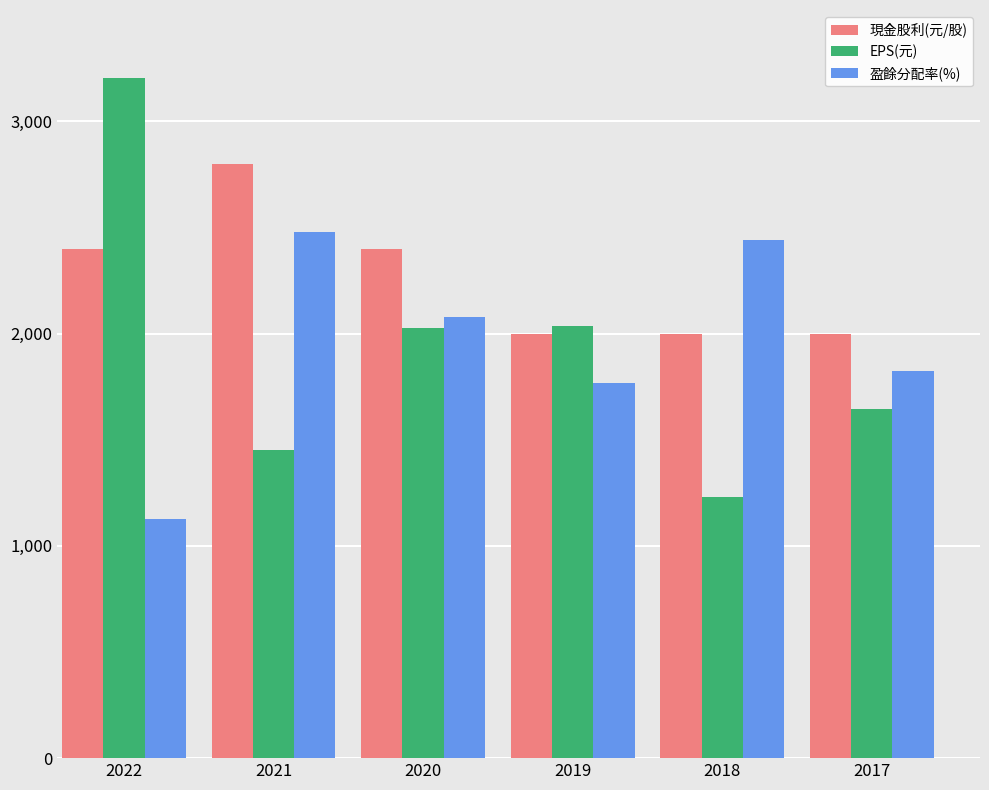

How many data points in 盈餘分配率(%) are less than 2076?

3